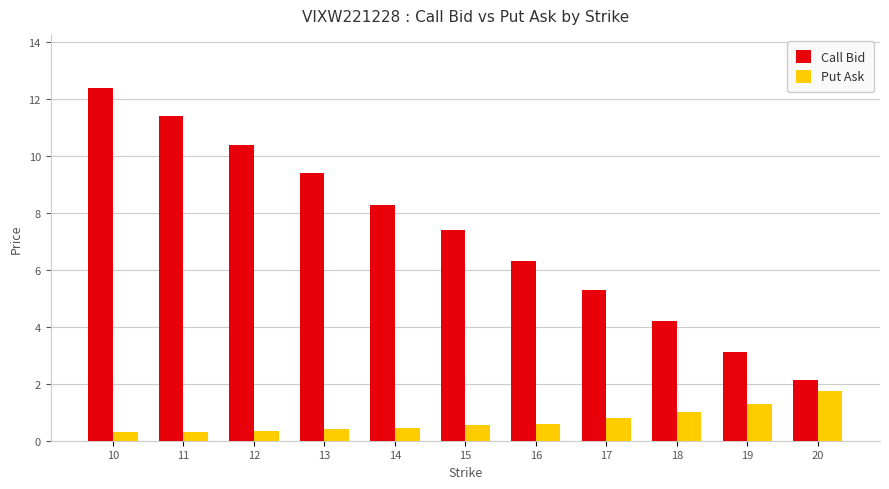

Which series has the largest range (max minus min)?

Call Bid